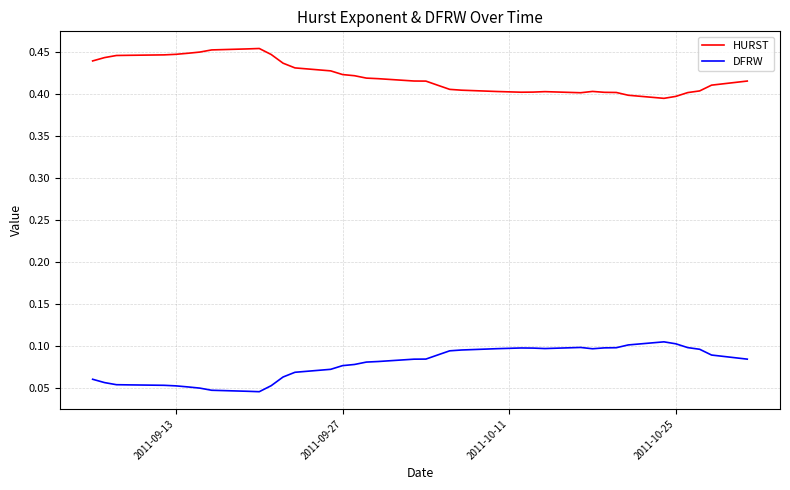

True or false: DFRW and HURST intersect in this chart.

False